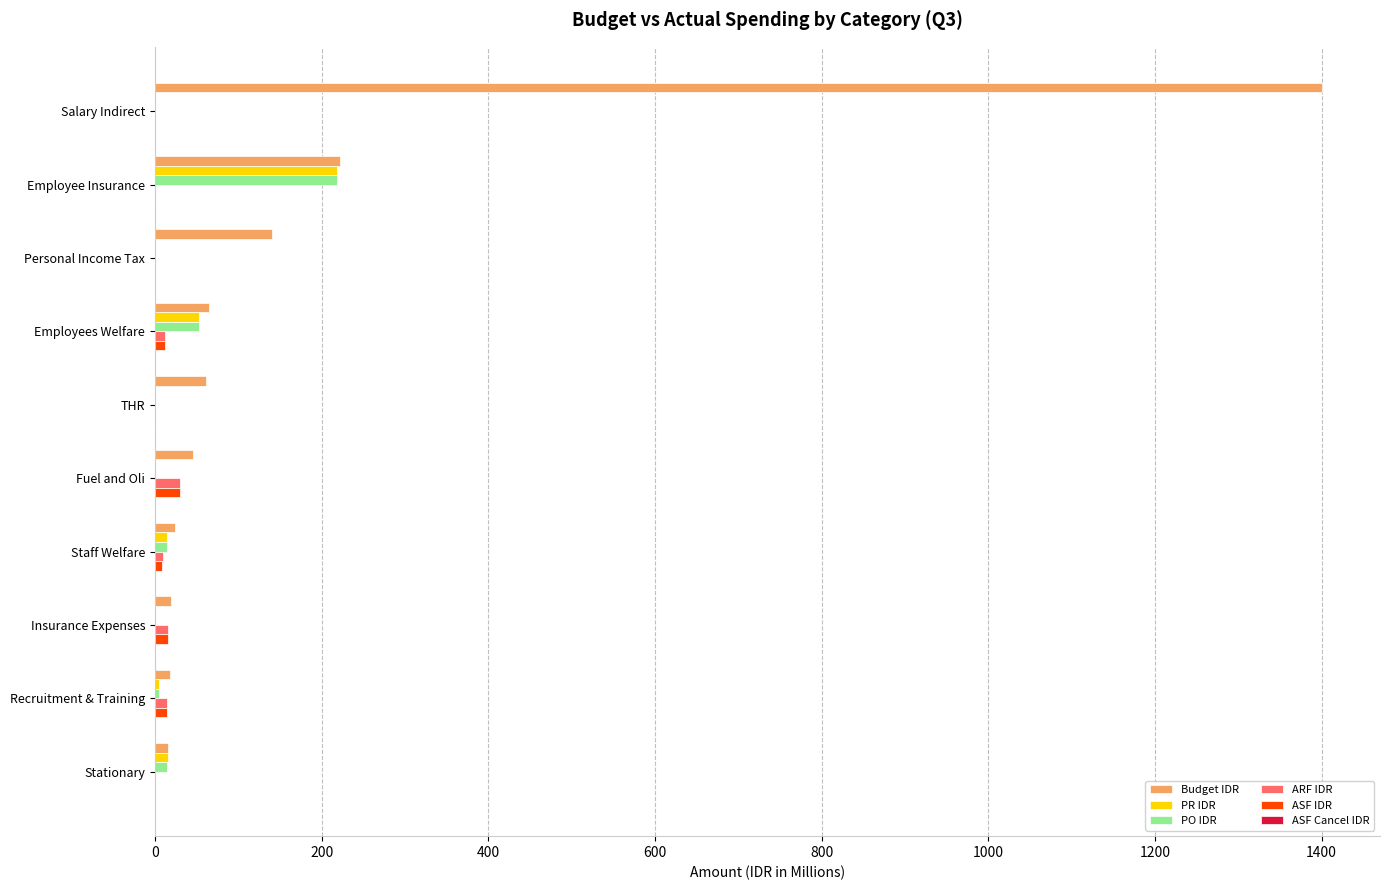

Is it true that ASF IDR equals 30.4 at Fuel and Oli?

True